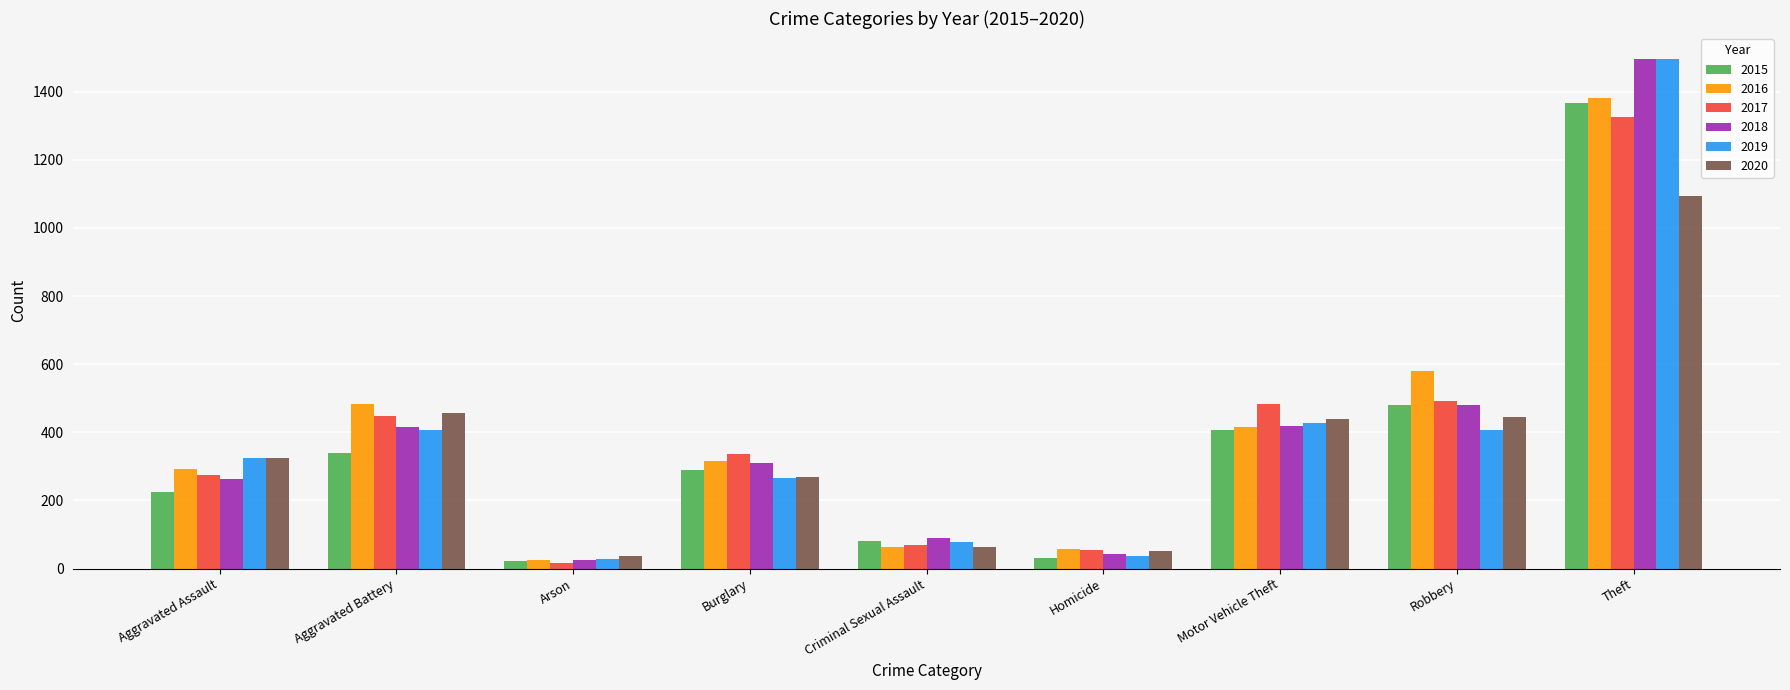

Which series changed the most between Aggravated Assault and Criminal Sexual Assault?

2020